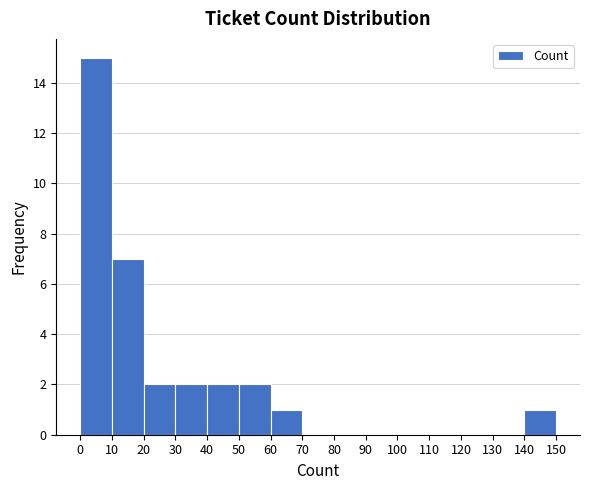

Reading left to right, list every bar in this chart as the range it spans on the x-axis followed by its height. The values are not printed on the chart, so give them approximately, as read against the axis.

0 to 10: 15
10 to 20: 7
20 to 30: 2
30 to 40: 2
40 to 50: 2
50 to 60: 2
60 to 70: 1
70 to 80: 0
80 to 90: 0
90 to 100: 0
100 to 110: 0
110 to 120: 0
120 to 130: 0
130 to 140: 0
140 to 150: 1